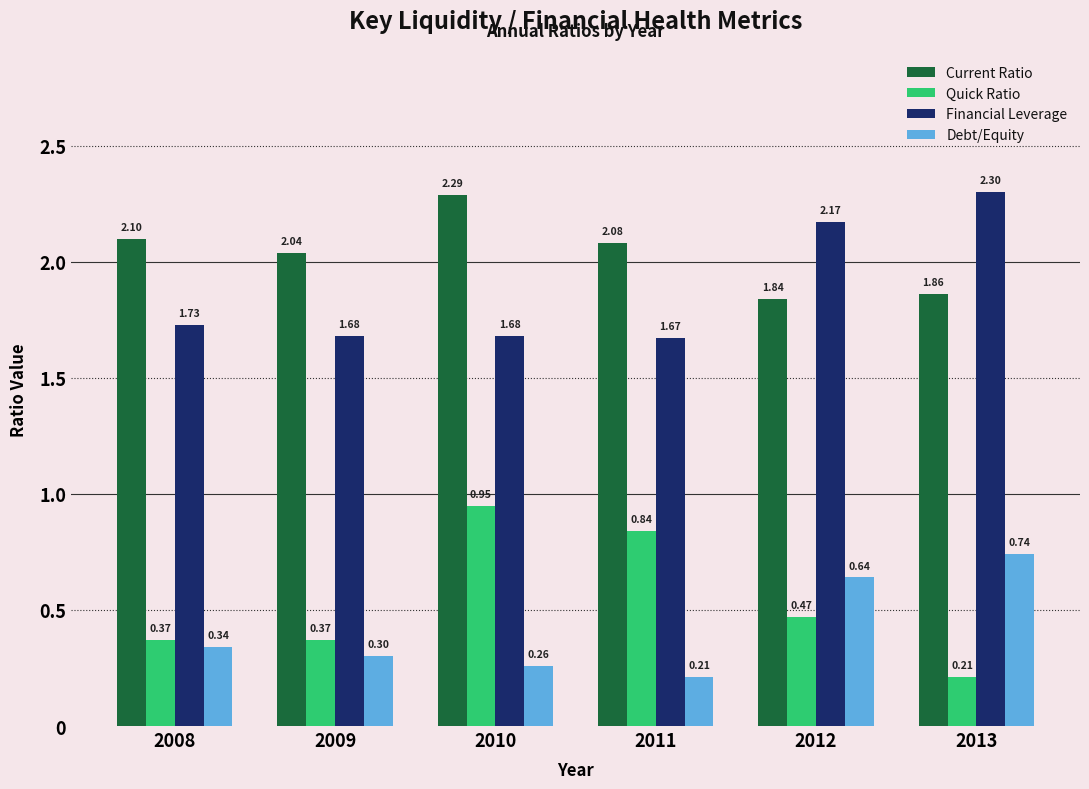

At which label does Quick Ratio reach its peak?

2010